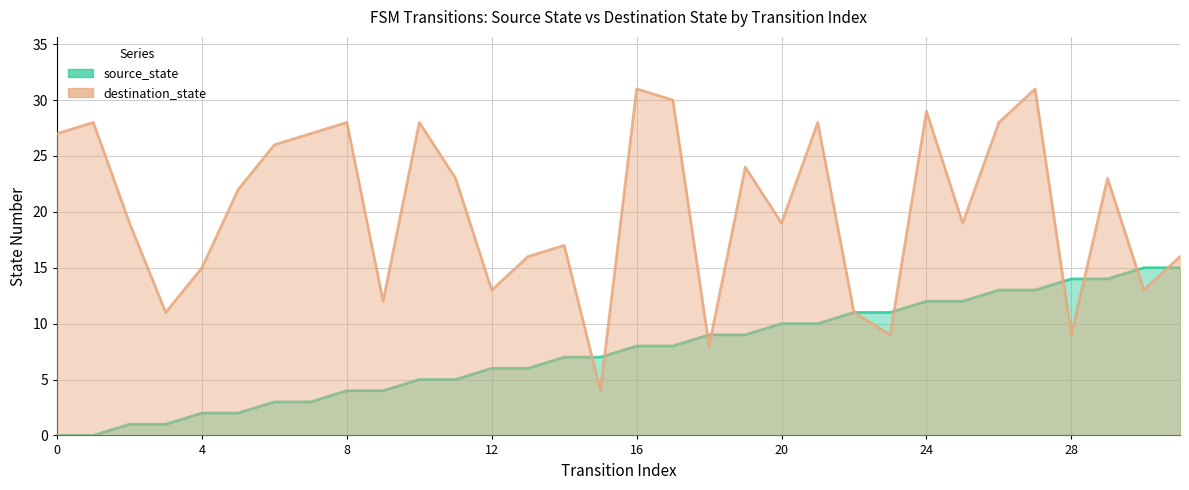

What is the difference between the maximum and minimum values in the destination_state series?

27